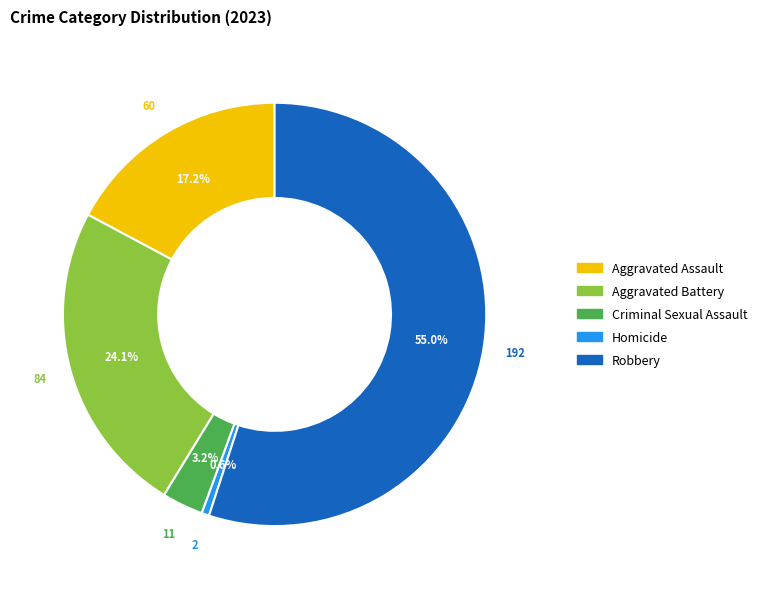

Does Aggravated Assault represent more than half of the total?

No